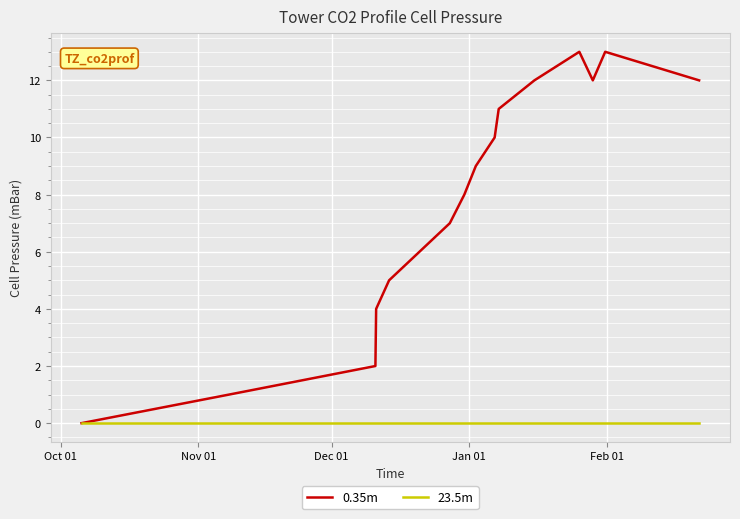

What are all the series names shown in the legend?

0.35m, 23.5m